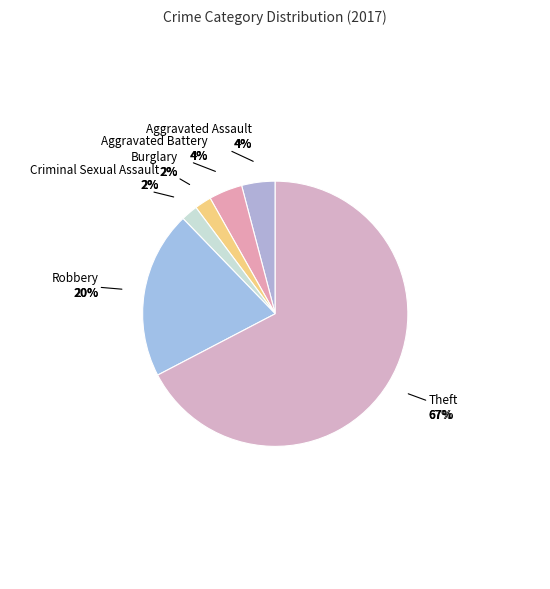

Does Theft represent more than half of the total?

Yes